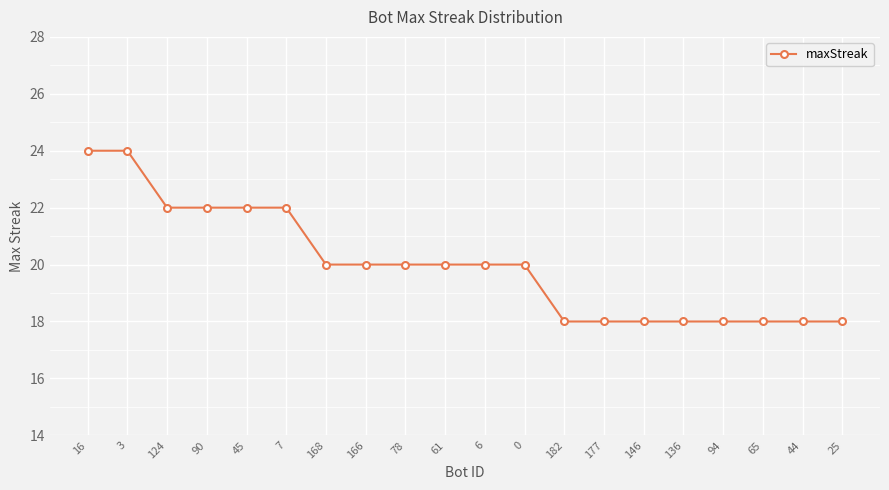

How many values are between 18 and 22?

18